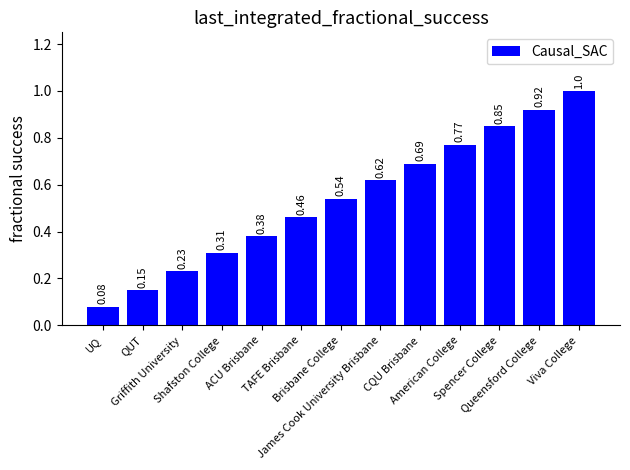

Are the bars grouped side by side (vs. stacked)?

No